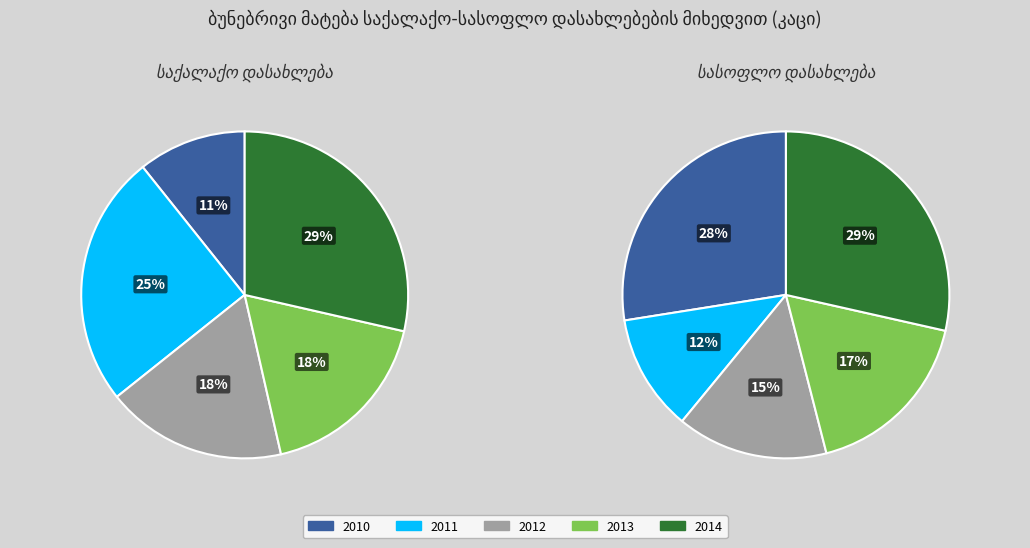

Does 2012 represent more than half of the total?

No